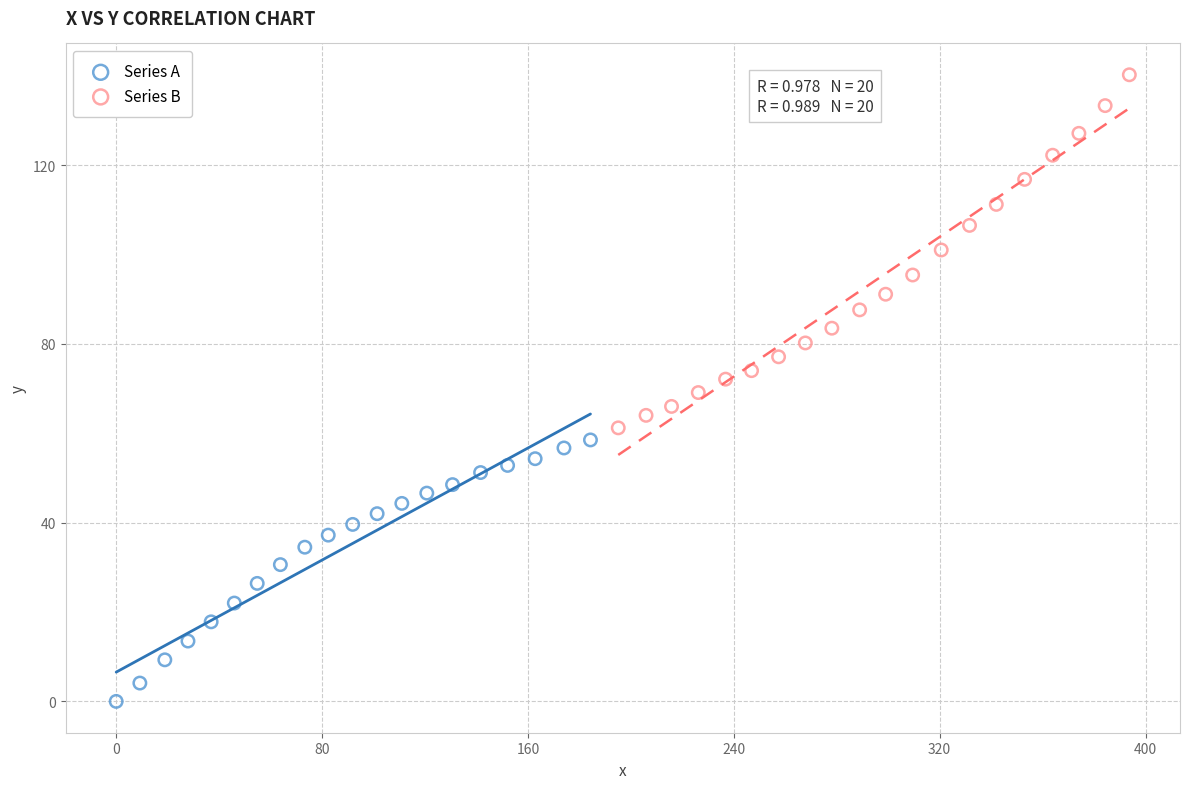

Which series contains the highest Y value?

Series B